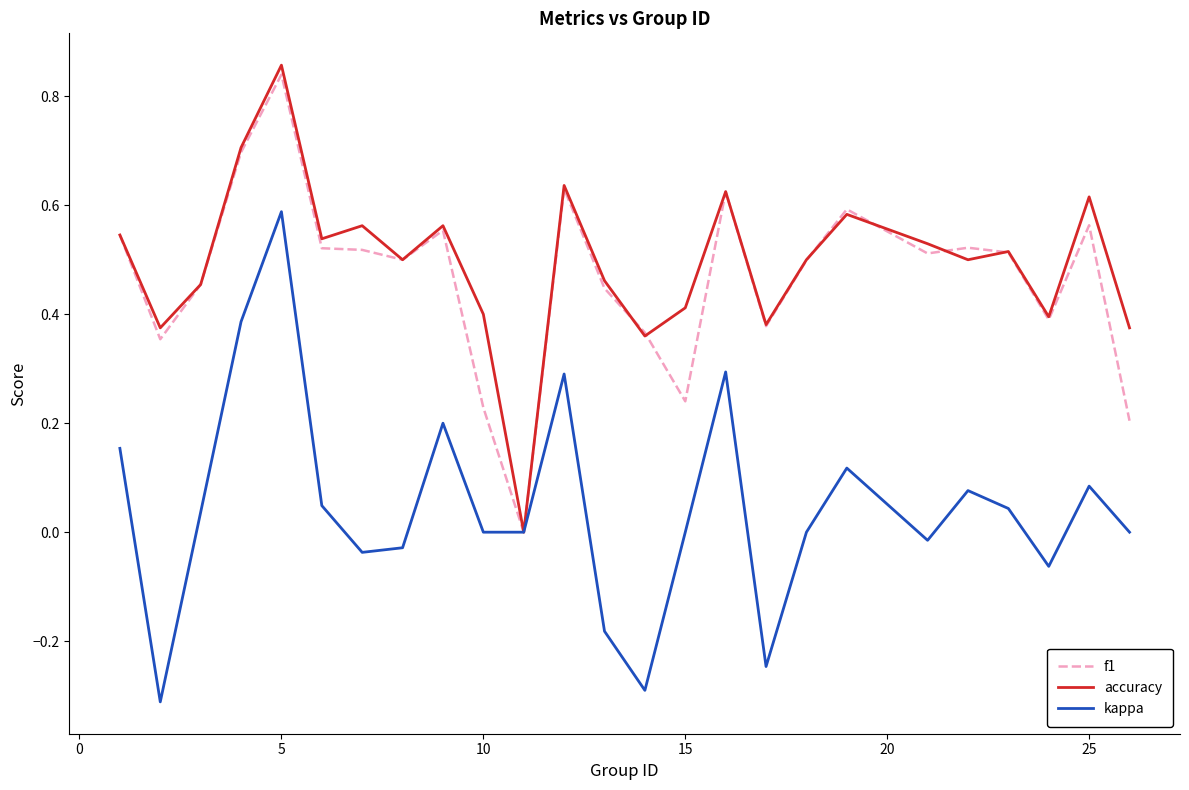

What is the lowest value of the kappa series?

-0.3